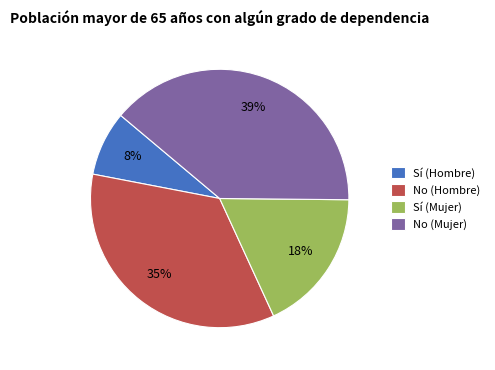

How many segments does this pie chart have?

4